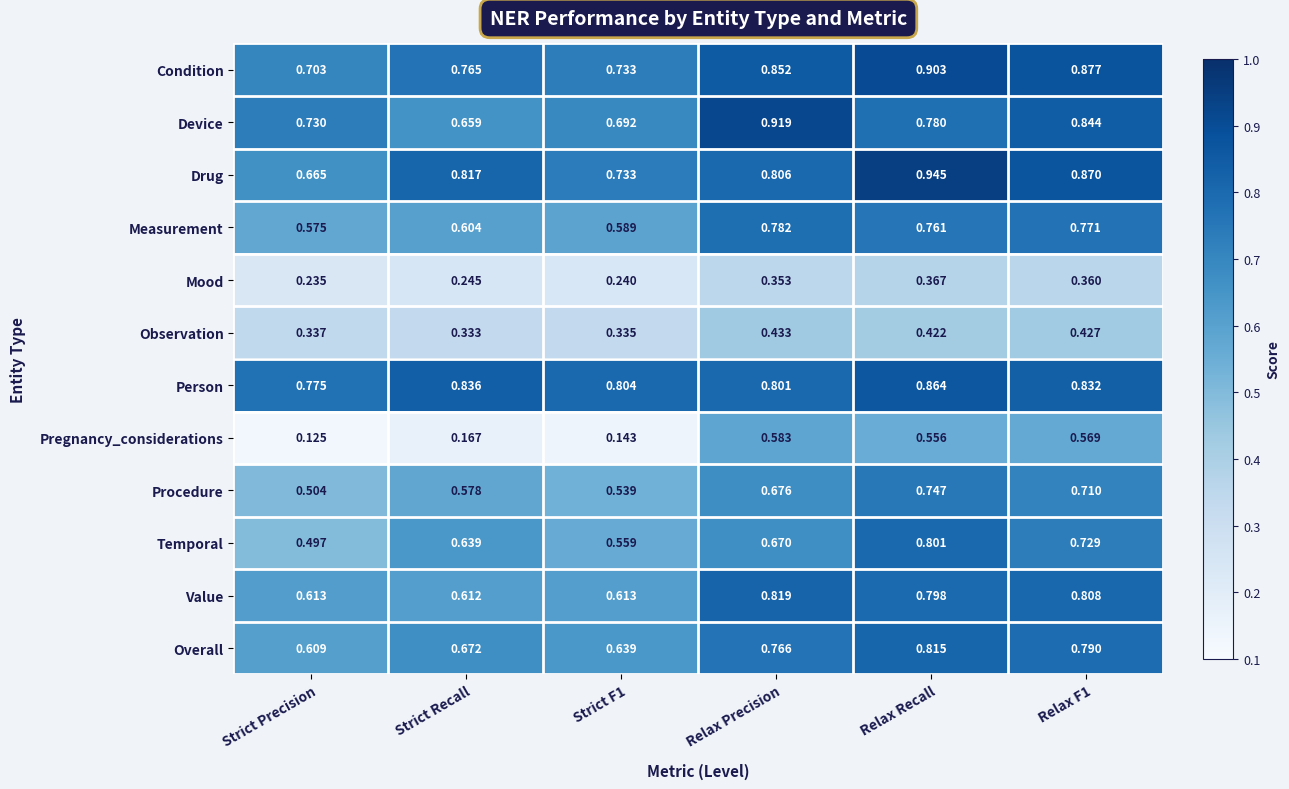

At Relax Recall, list the series in order from smallest to largest.

Mood, Observation, Pregnancy_considerations, Procedure, Measurement, Device, Value, Temporal, Overall, Person, Condition, Drug